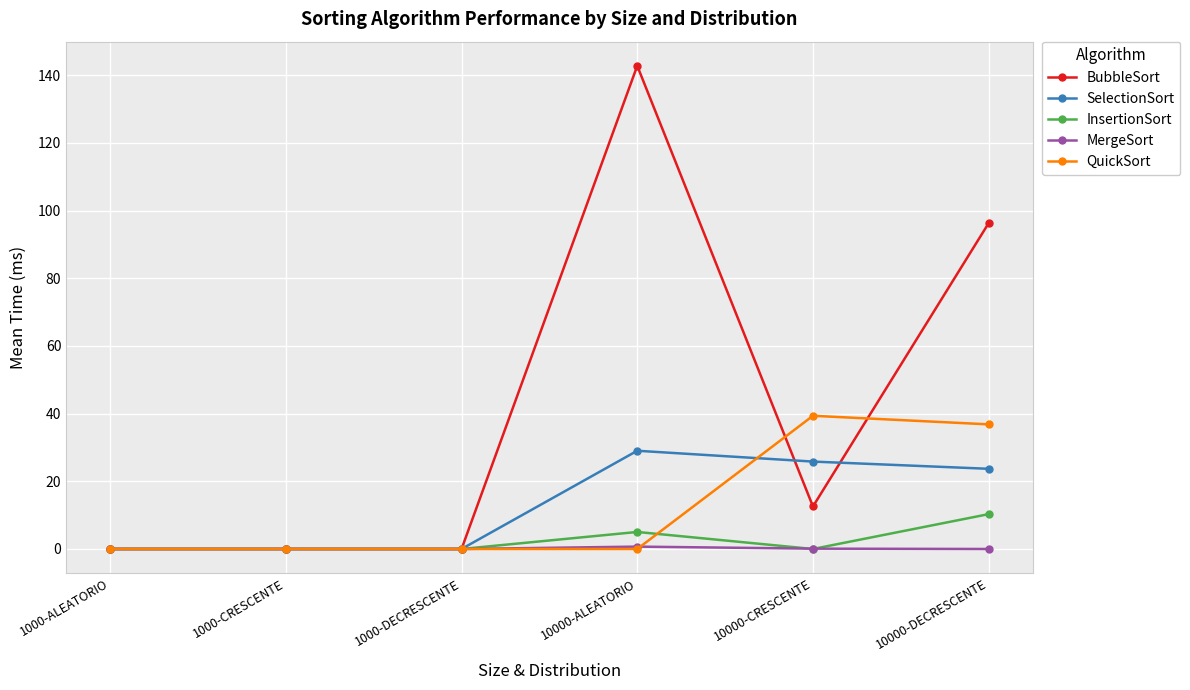

True or false: BubbleSort has more than 0 interior local peaks.

True